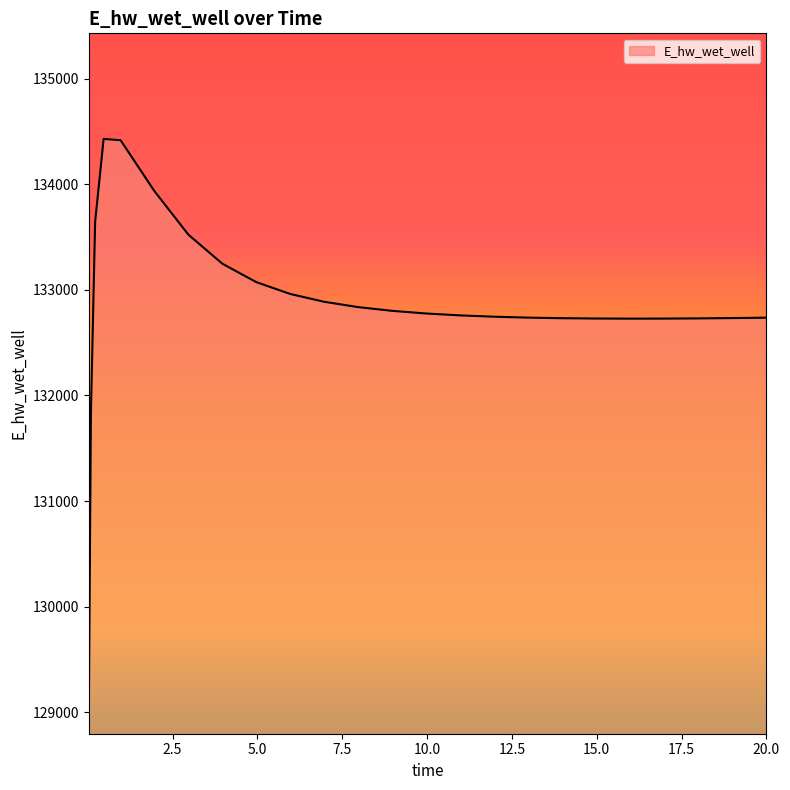

What is the sum of all values?

3321444.8